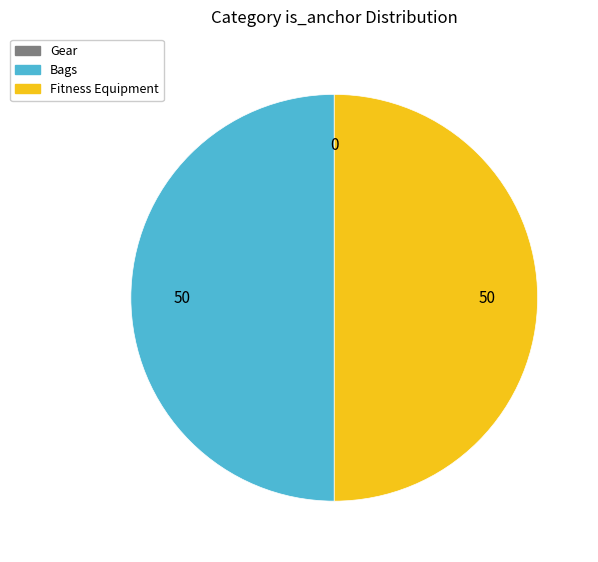

Is the sum of Bags and Fitness Equipment greater than half?

Yes